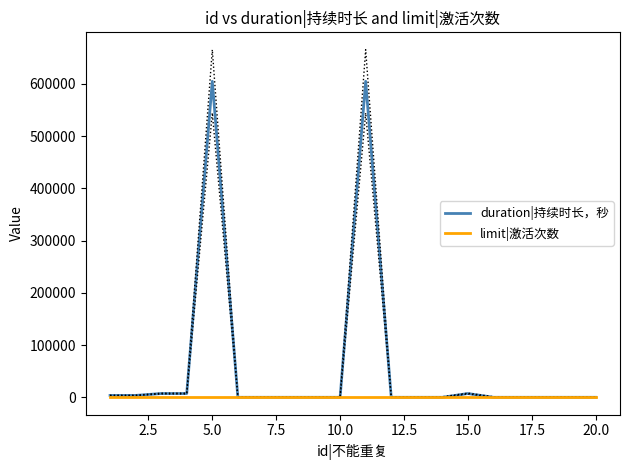

What is the maximum value for duration|持续时长，秒?

604800